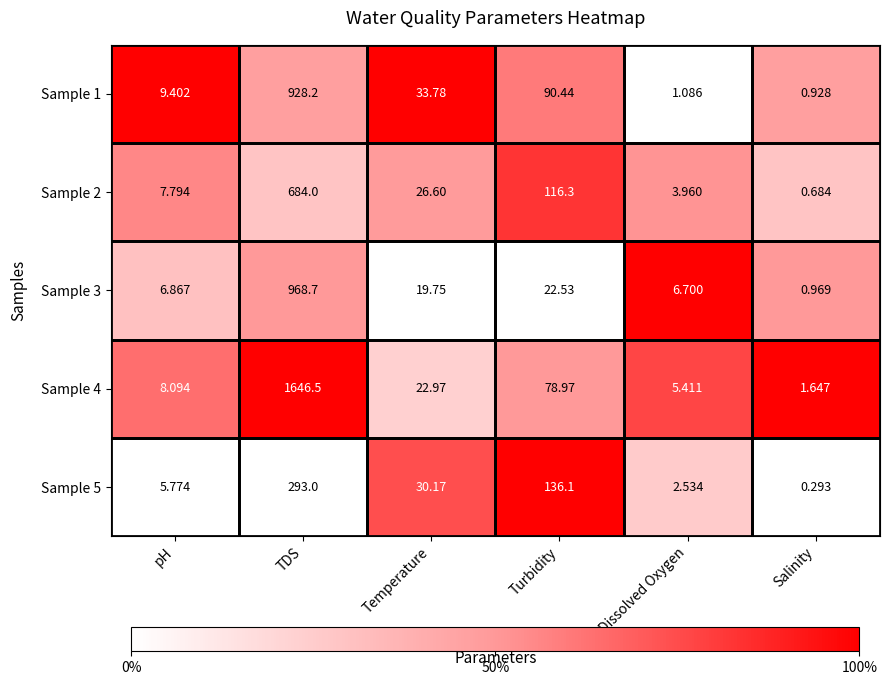

What is the spread (max minus min) of values at pH?

3.6